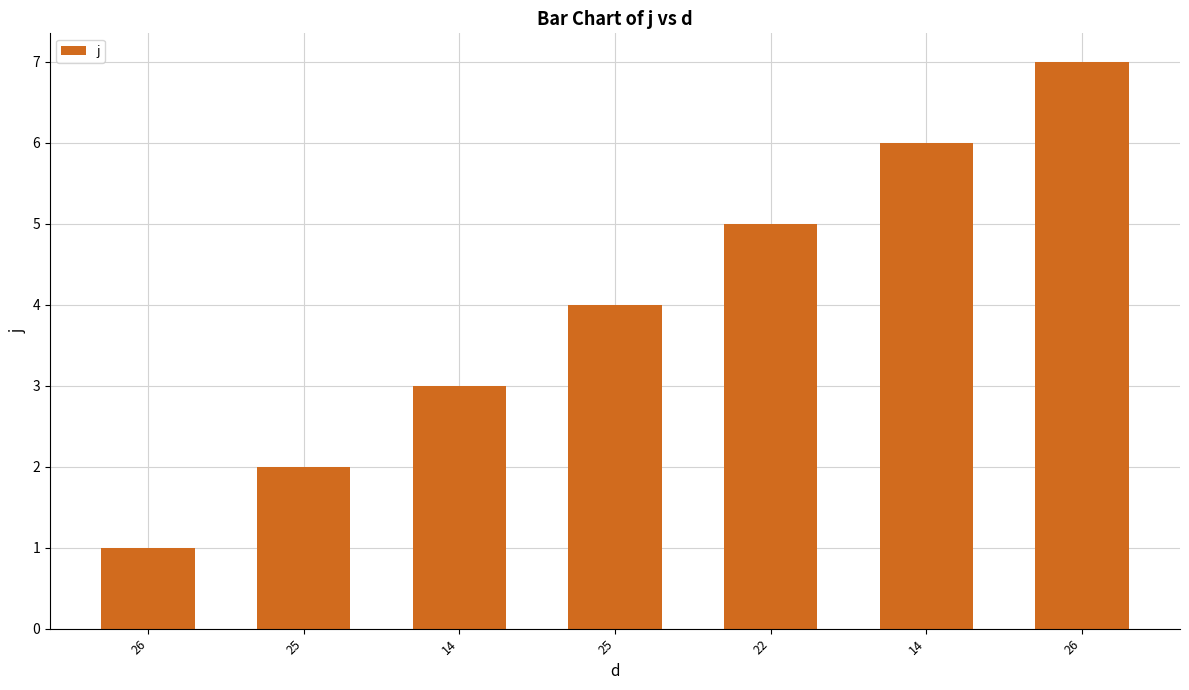

How many values are below 4?

3